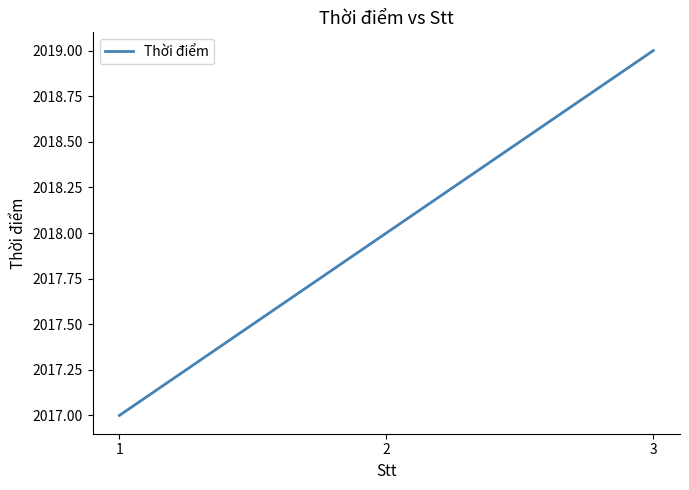

Where is the data nearest to the value 2018?

2